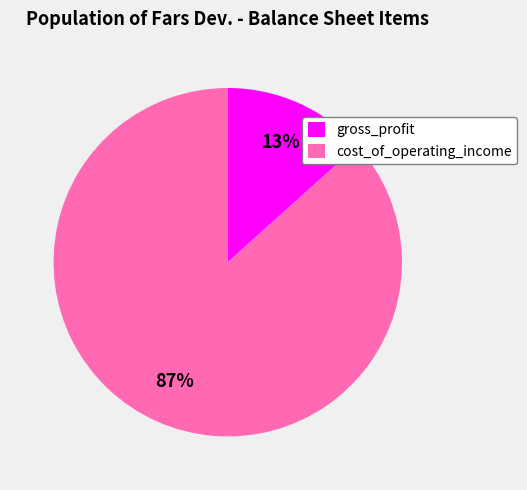

Which slice is the largest?

cost_of_operating_income